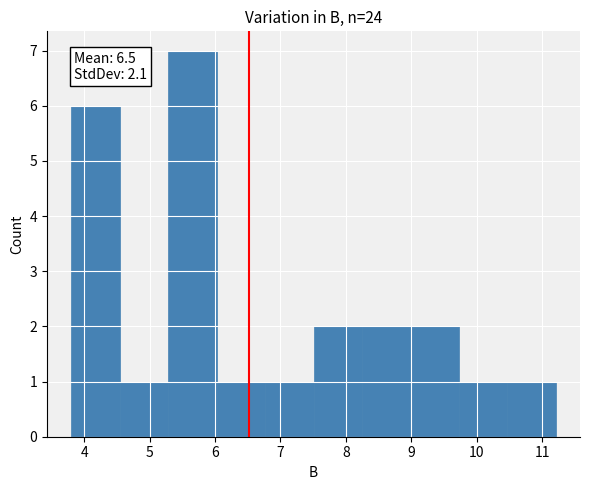

Which range on the x-axis has the tallest bar?

5.3 to 6.0